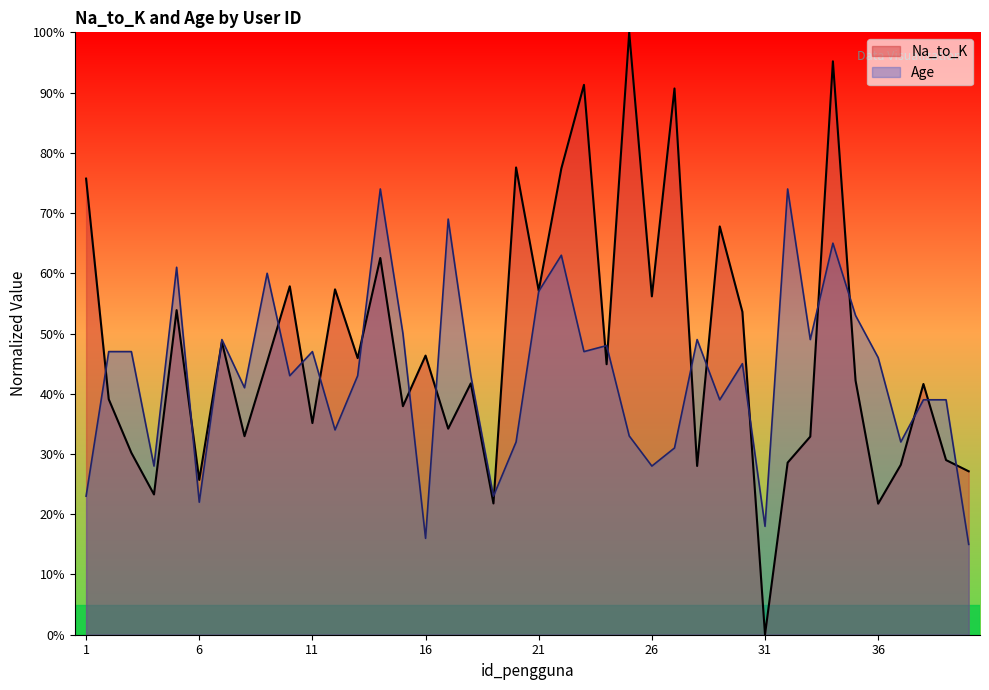

What is the sum of all Na_to_K values?

1906.7